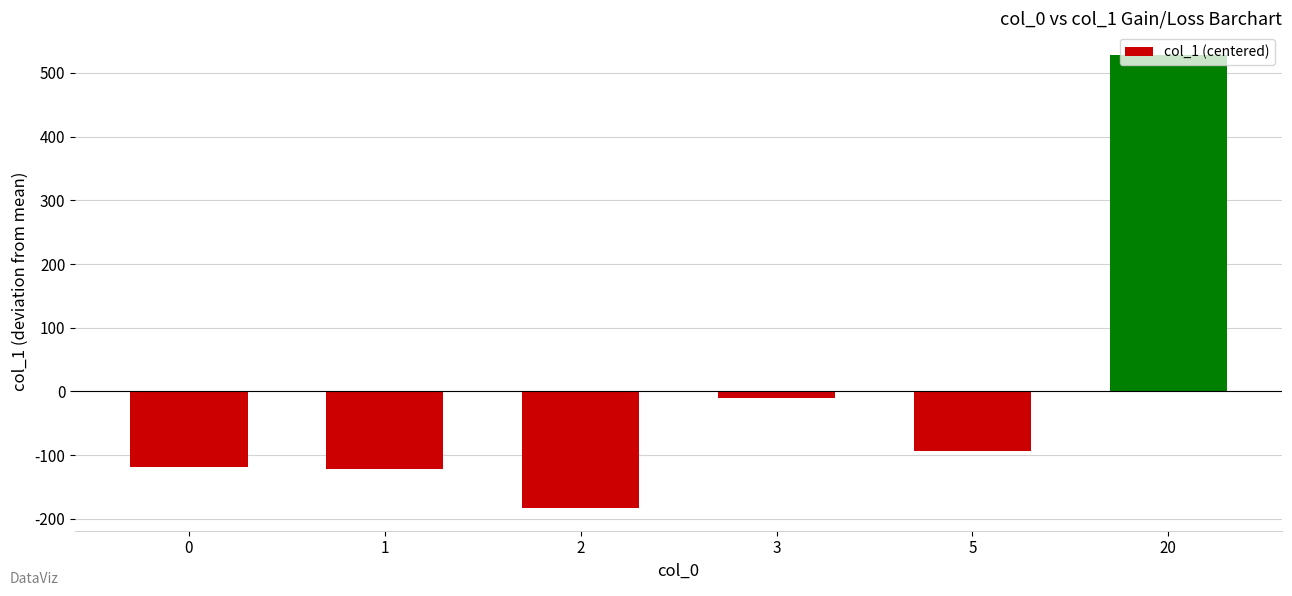

Which label corresponds to the largest value in the chart?

20